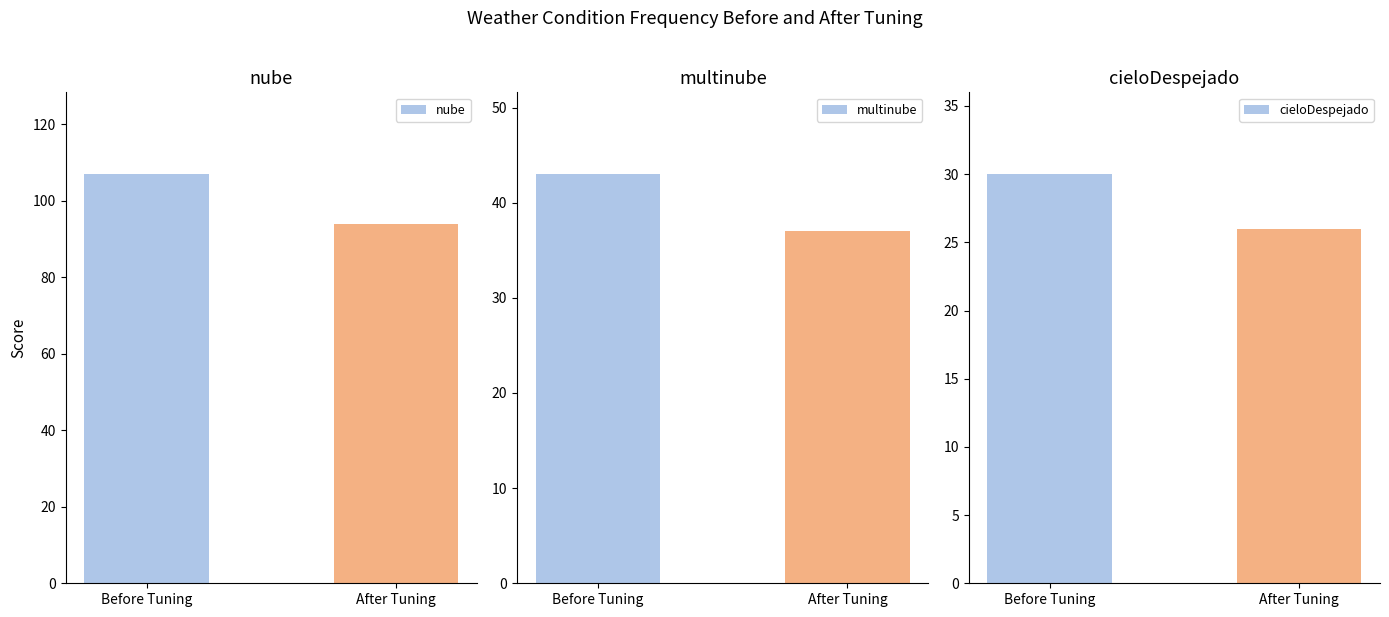

What is the value of the nube bar at the 2nd from the left?

94